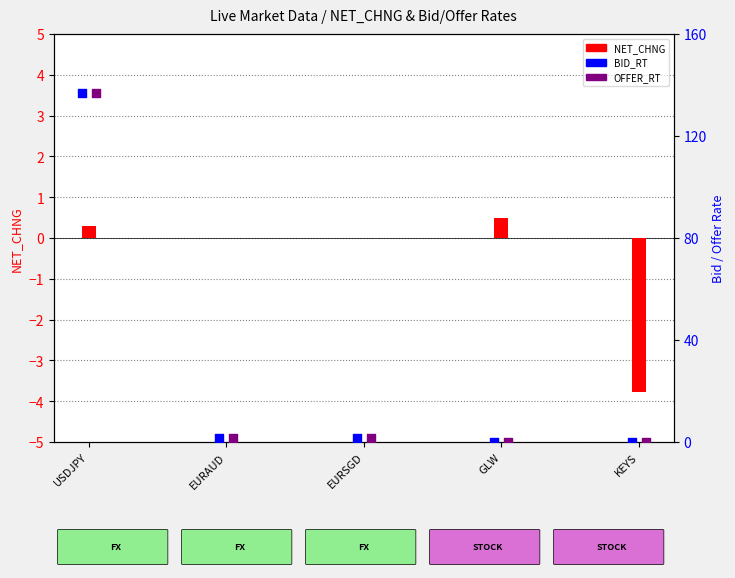

Is the value of OFFER_RT at EURSGD greater than the value of BID_RT at KEYS?

Yes